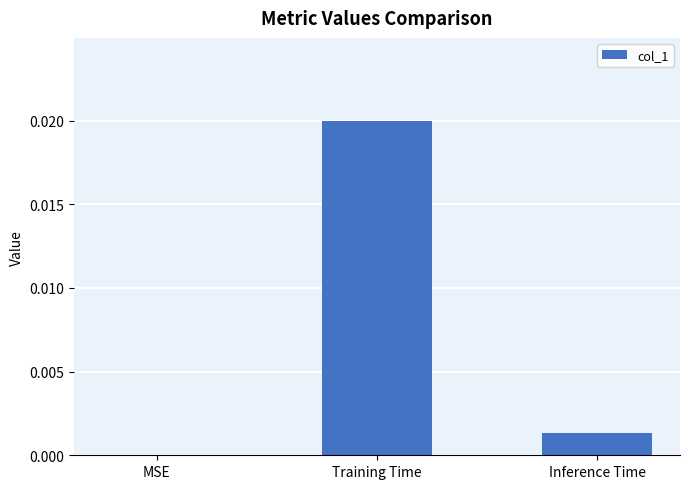

At which category does the chart reach its peak across all series?

Training Time